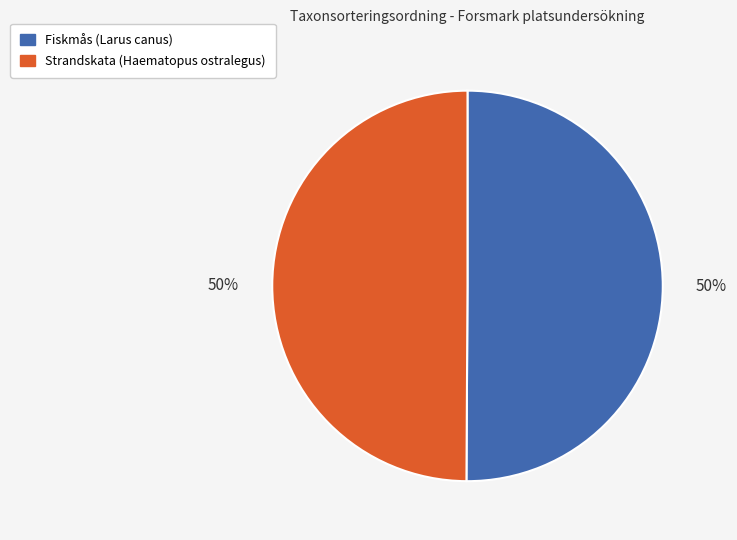

How many slices are in this pie chart?

2